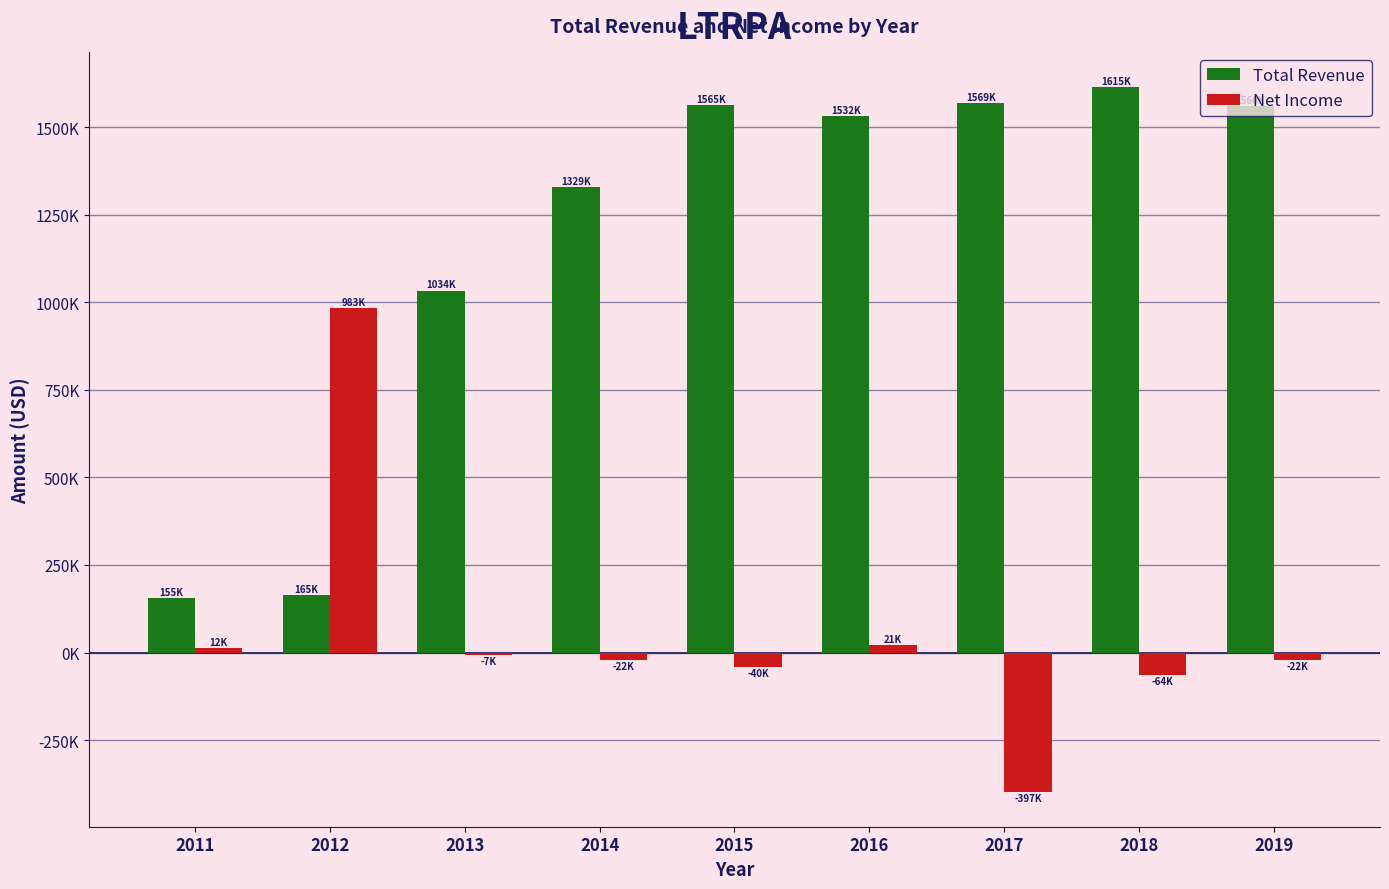

Reading left to right, extract all data points from this chart.

Total Revenue: 2011=155000	2012=165000	2013=1034000	2014=1329000	2015=1565000	2016=1532000	2017=1569000	2018=1615000	2019=1560000
Net Income: 2011=12000	2012=983000	2013=-7000	2014=-22000	2015=-40000	2016=21000	2017=-397000	2018=-64000	2019=-22000